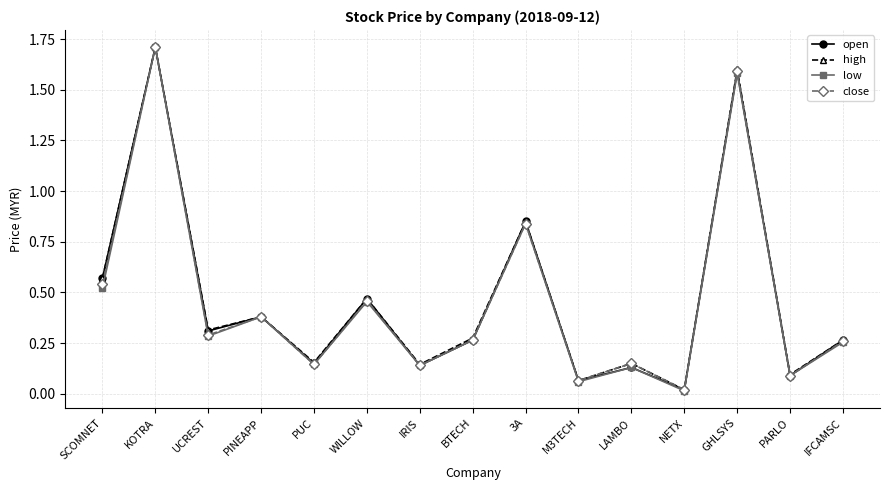

The open series shows 0.5 at UCREST. True or false?

False